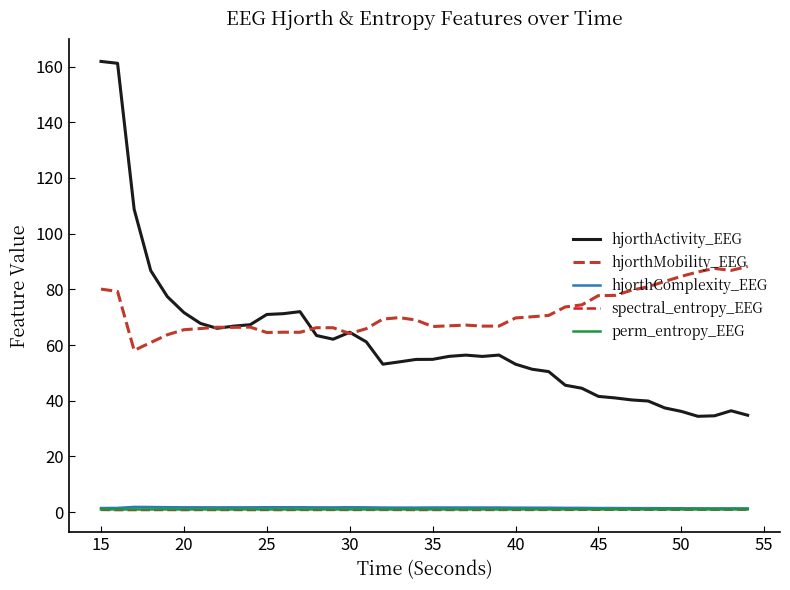

What is the maximum value shown in the chart?

161.9